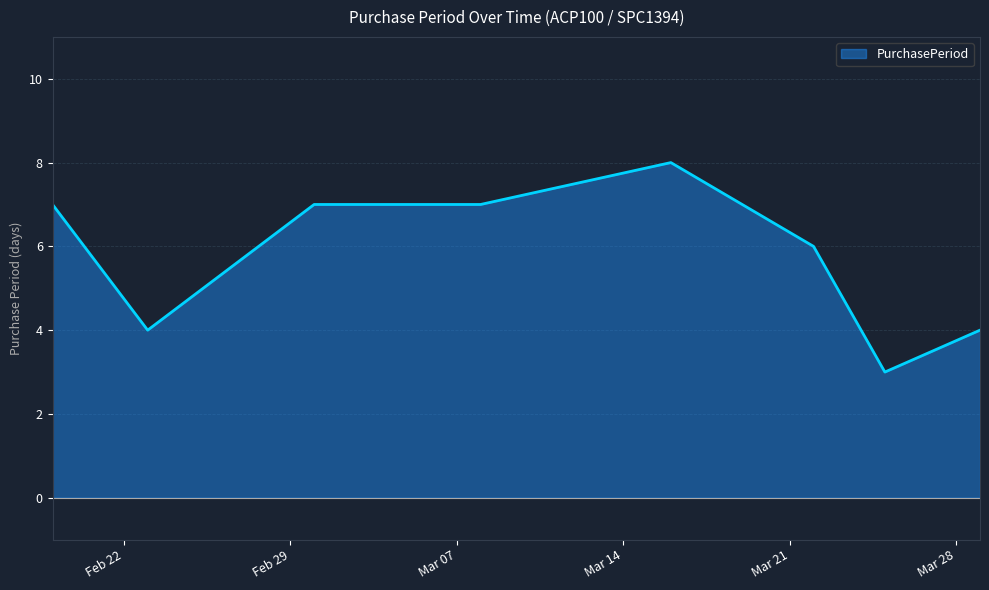

How many values are between 4 and 7?

6